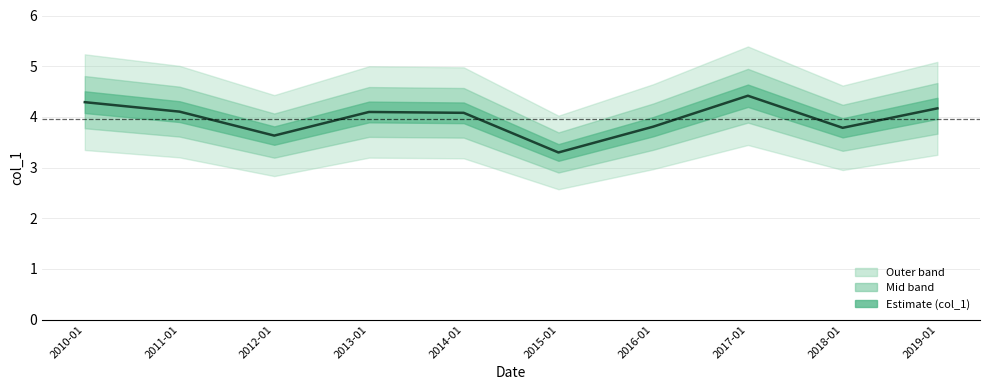

Count the number of data series in this chart.

1